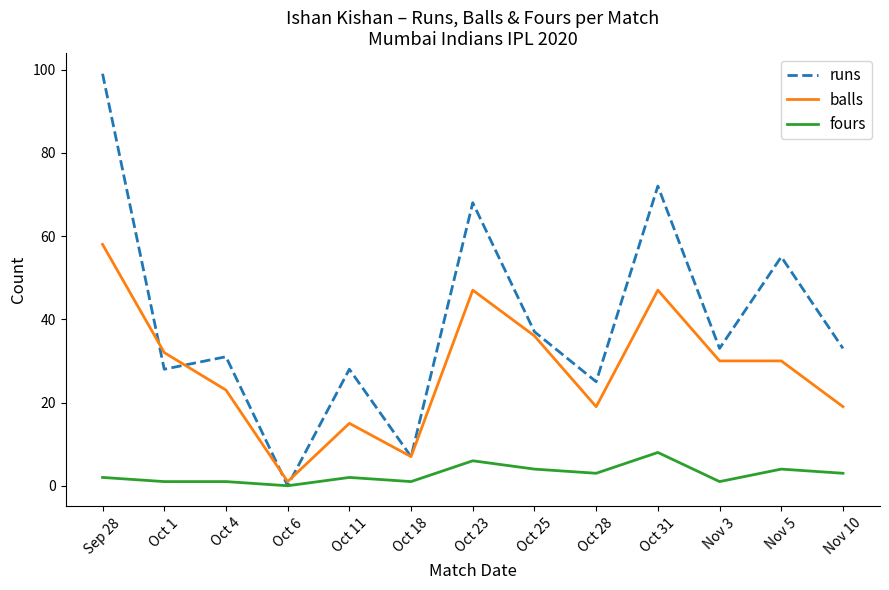

Count the number of data series in this chart.

3